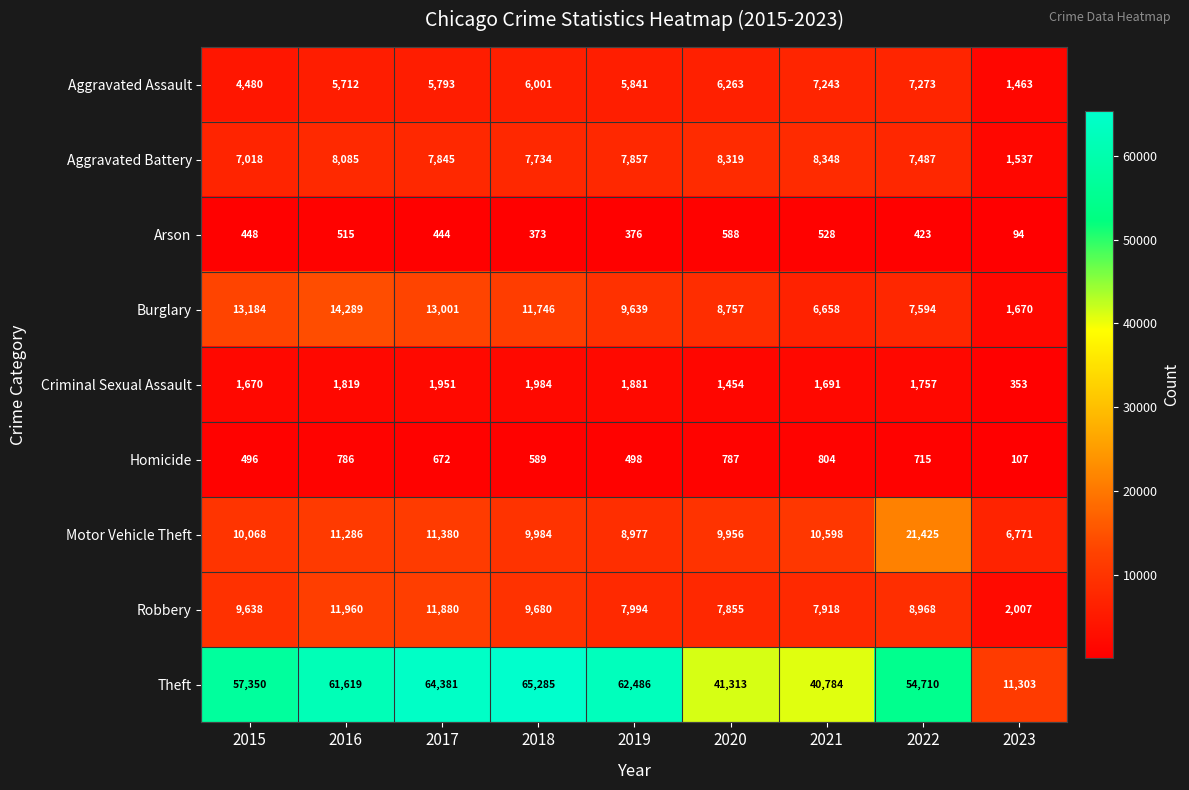

Which category has the lowest value across all series?

2023